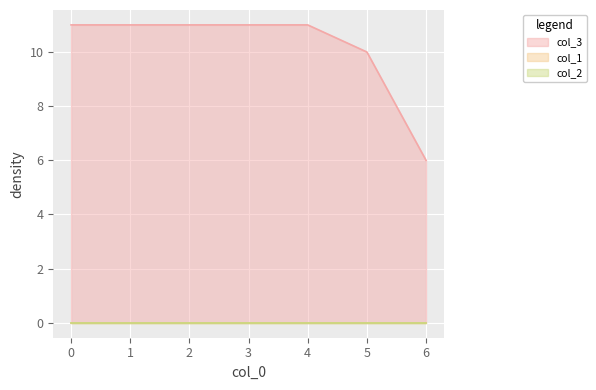

Between 0 and 2, which is larger?

2